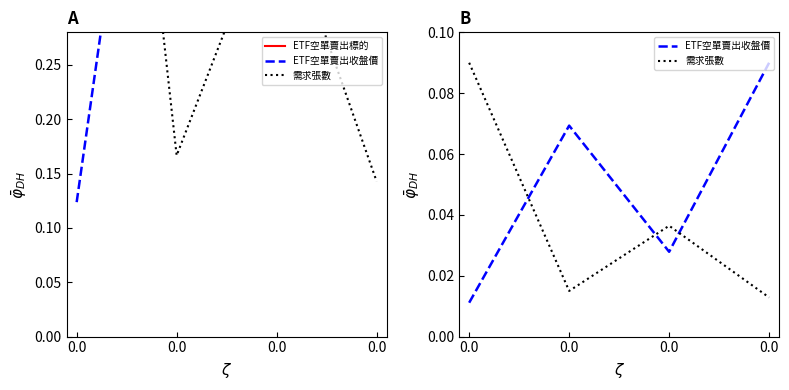

Is it true that ETF空單賣出標的 equals 0.6 at 0.0?

True